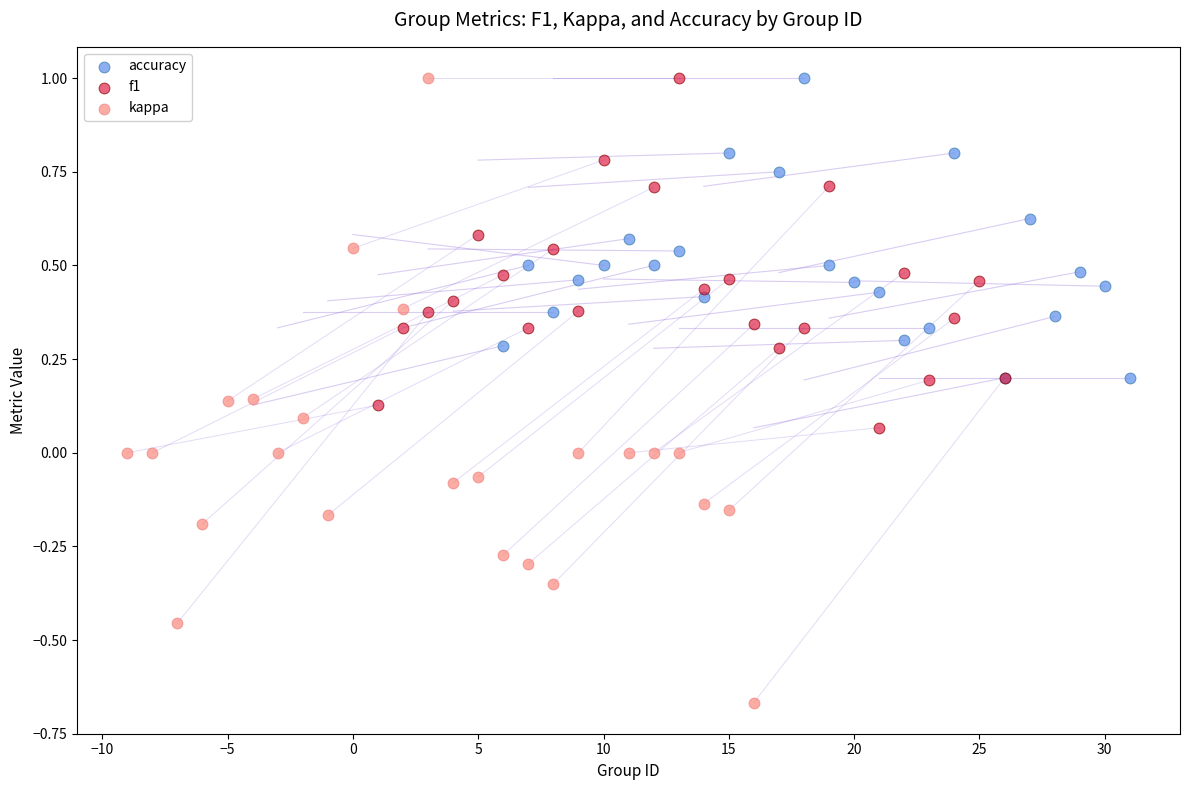

What are all the series names shown in the legend?

accuracy, f1, kappa